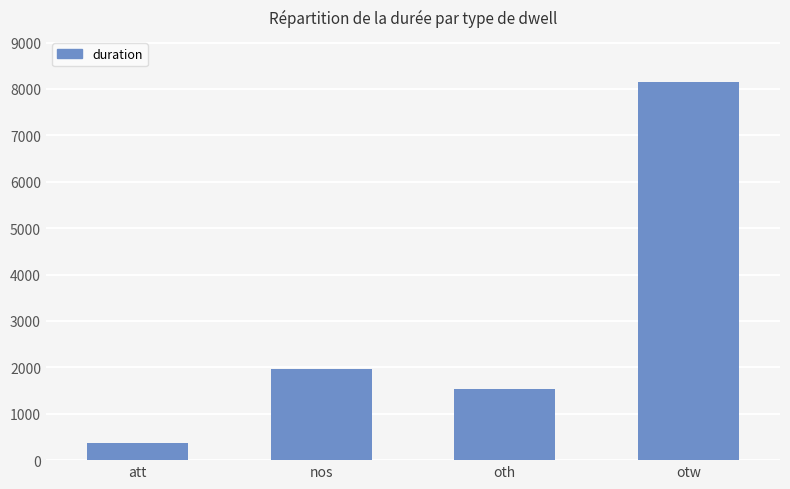

Rank the categories by value from highest to lowest.

otw, nos, oth, att